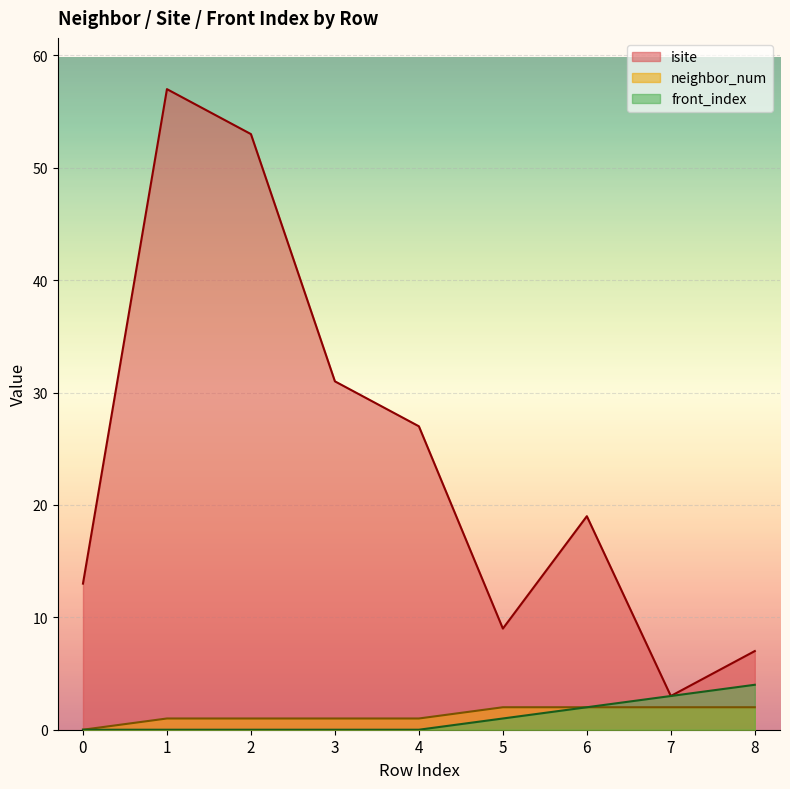

Is the value of front_index at 8 greater than the value of neighbor_num at 3?

Yes